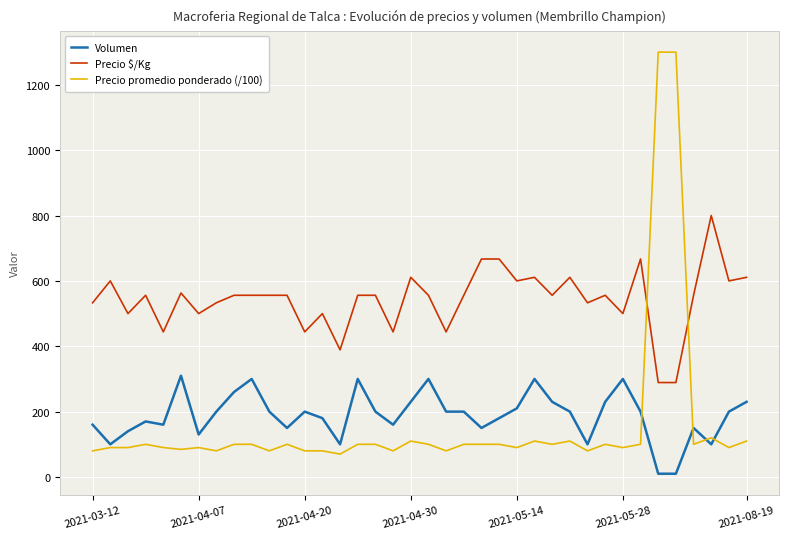

Which series has the widest spread of values?

Precio promedio ponderado (/100)